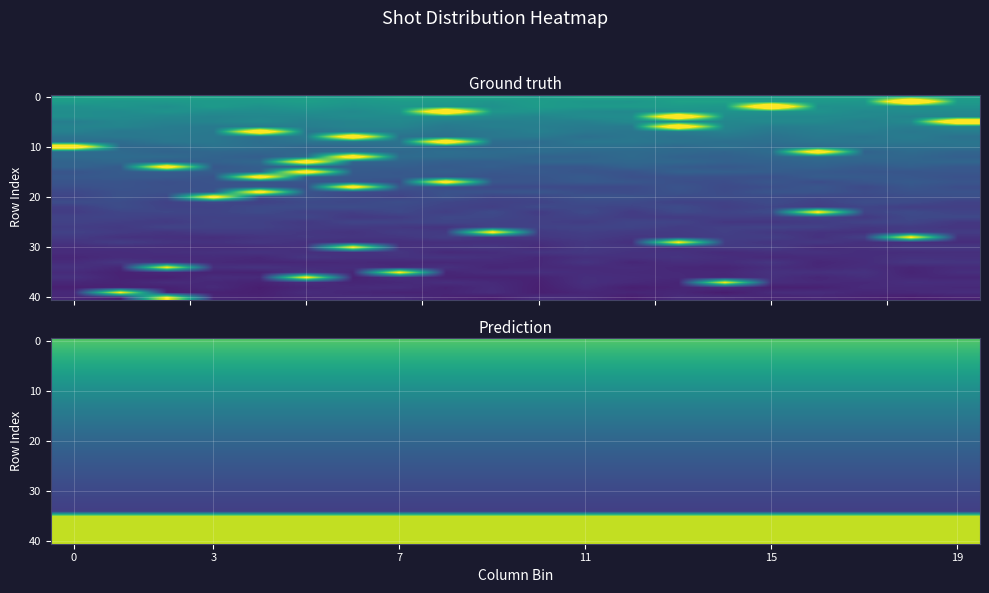

What is the maximum value shown in the chart?

1.6